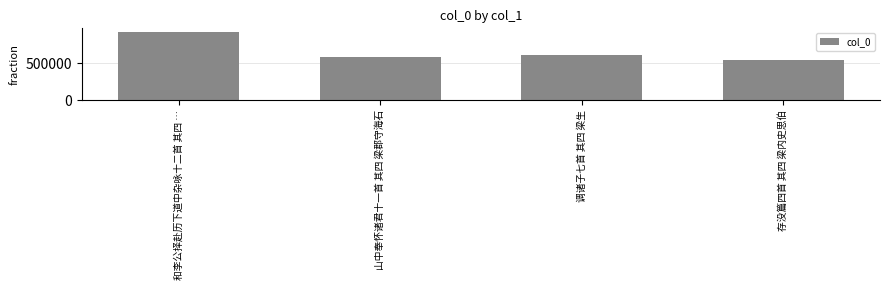

What is the sum of the values at 存没篇四首 其四 梁内史思伯 and 和李公择赴历下道中杂咏十二首 其四 …?

1467098